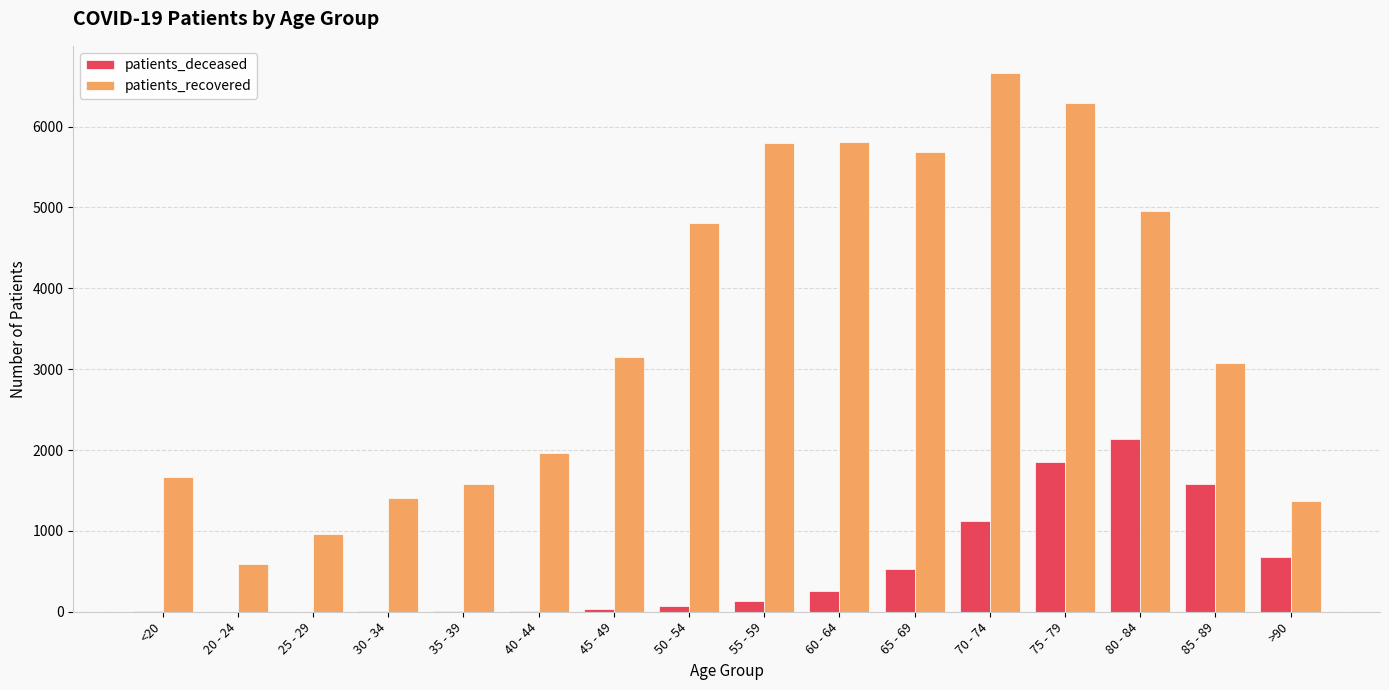

What is the greatest value displayed?

6666